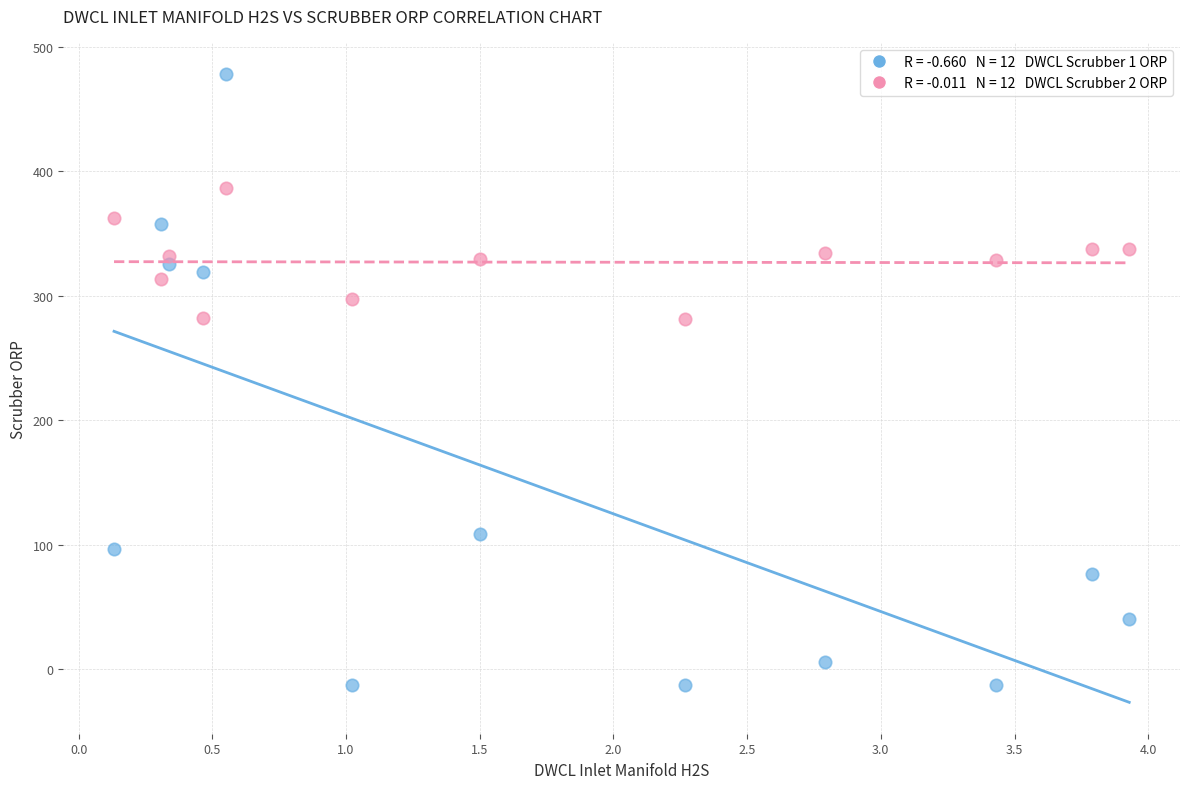

Across all data points, what is the range of X values (max minus min)?

3.8